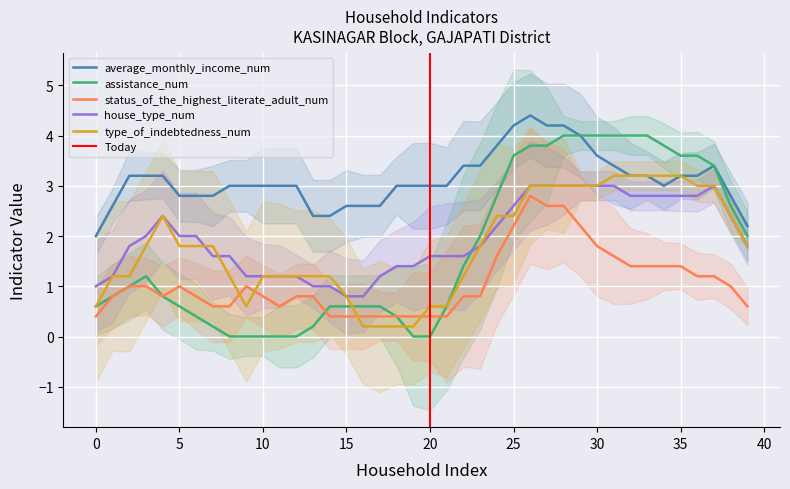

What is the highest value of the house_type_num series?

3.0